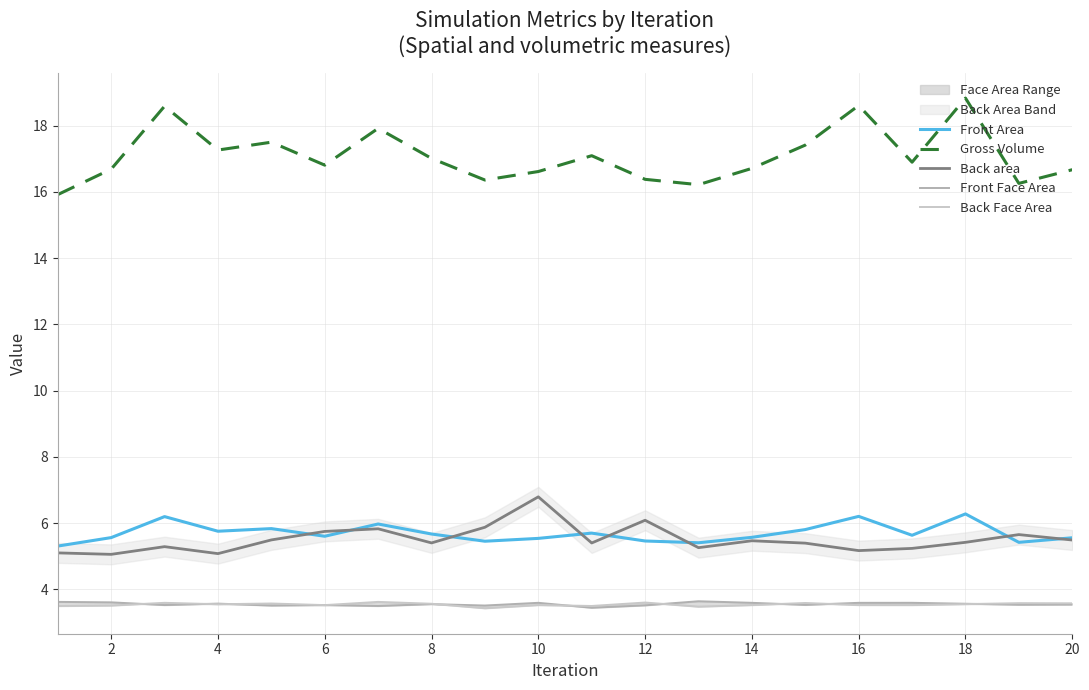

Is it true that Front Area equals 3.4 at 14?

False